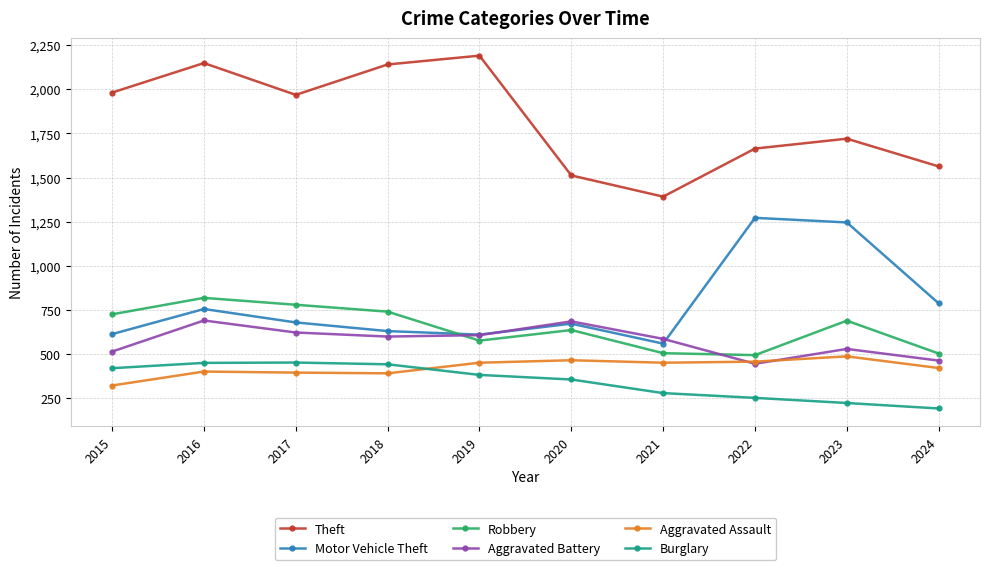

The value of Aggravated Assault at 2019 is 679. True or false?

False